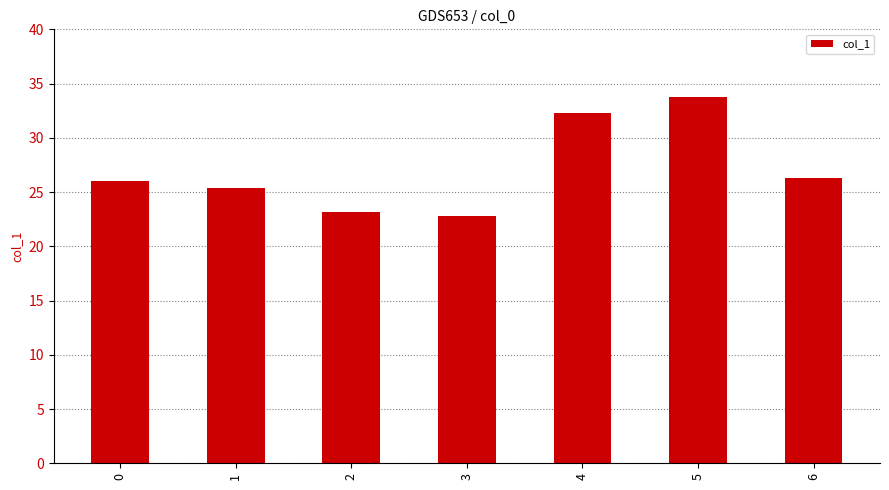

How many bars are there in total?

7